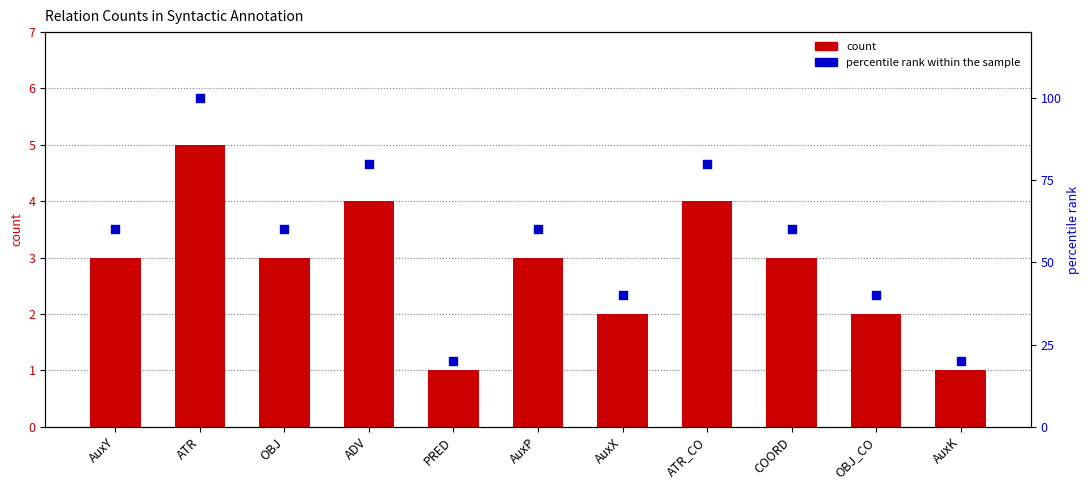

Is the value of count at OBJ_CO greater than the value of percentile rank within the sample at ADV?

No